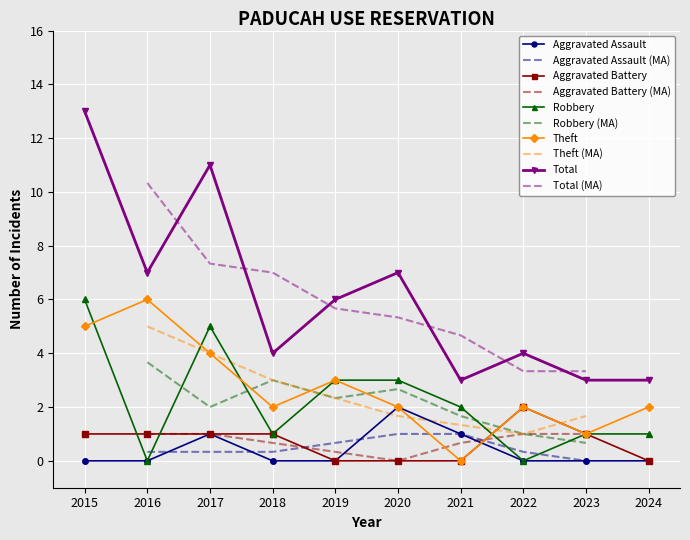

The Theft series shows 6 at 2016. True or false?

True